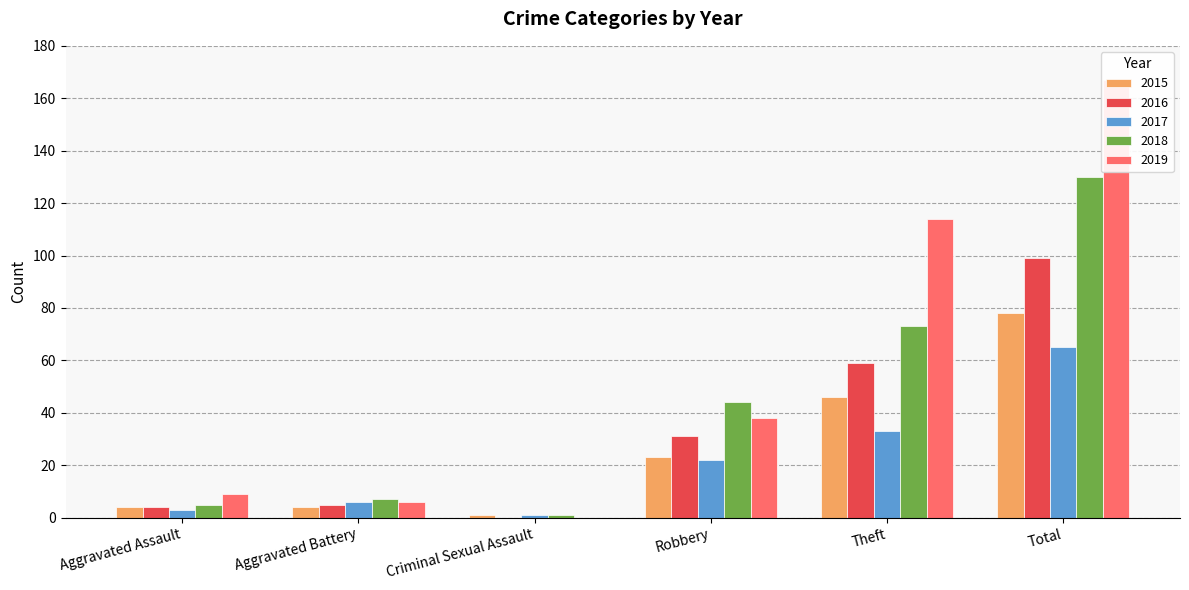

At which category is the sum across all series the highest?

Total